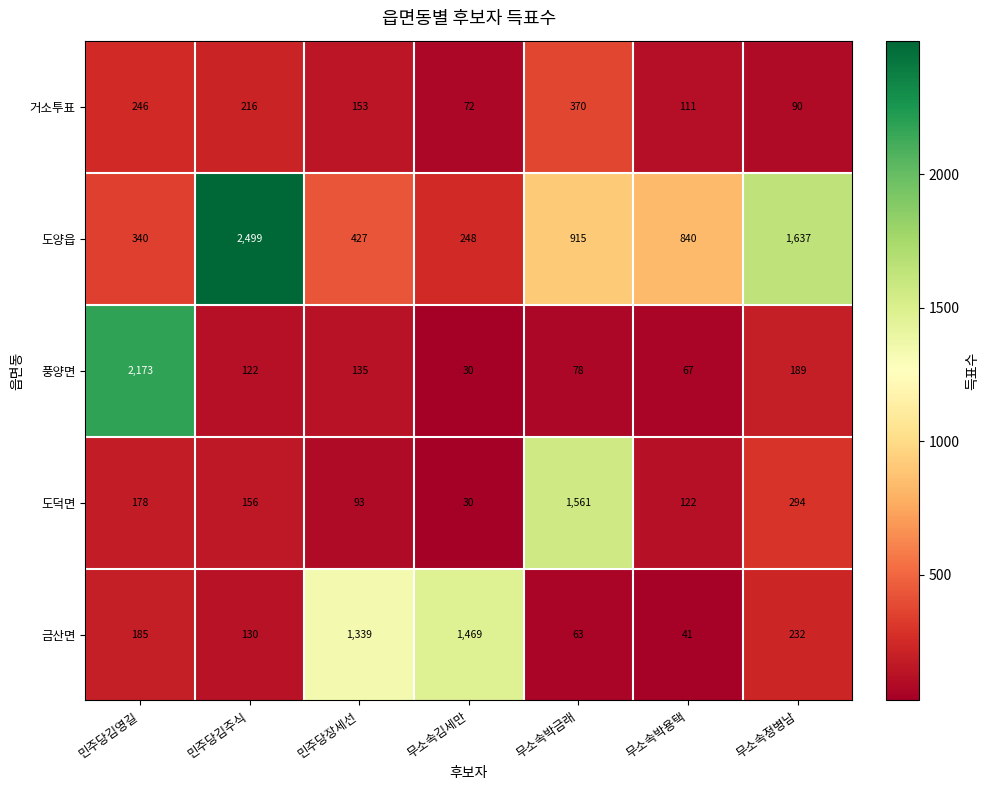

What is the sum of the 거소투표 values at 무소속김세만 and 민주당김주식?

288